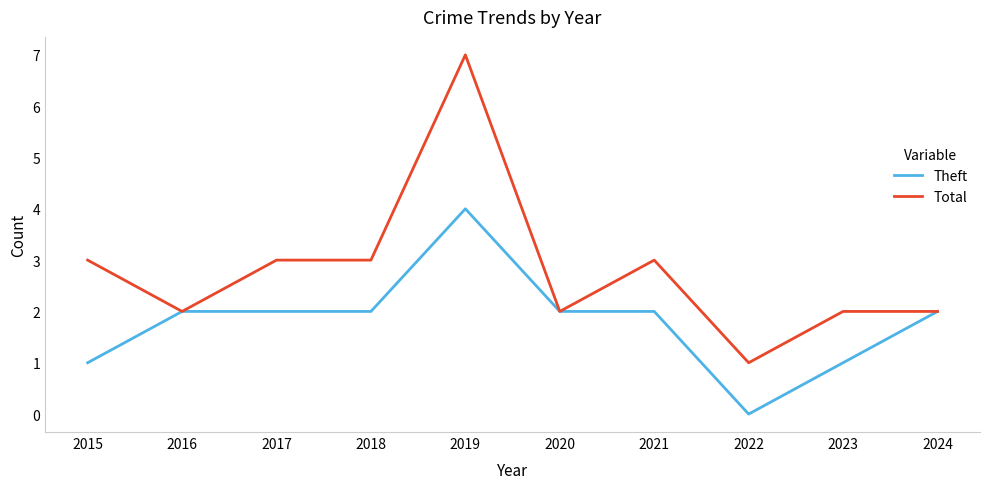

At which category is the sum across all series the highest?

2019